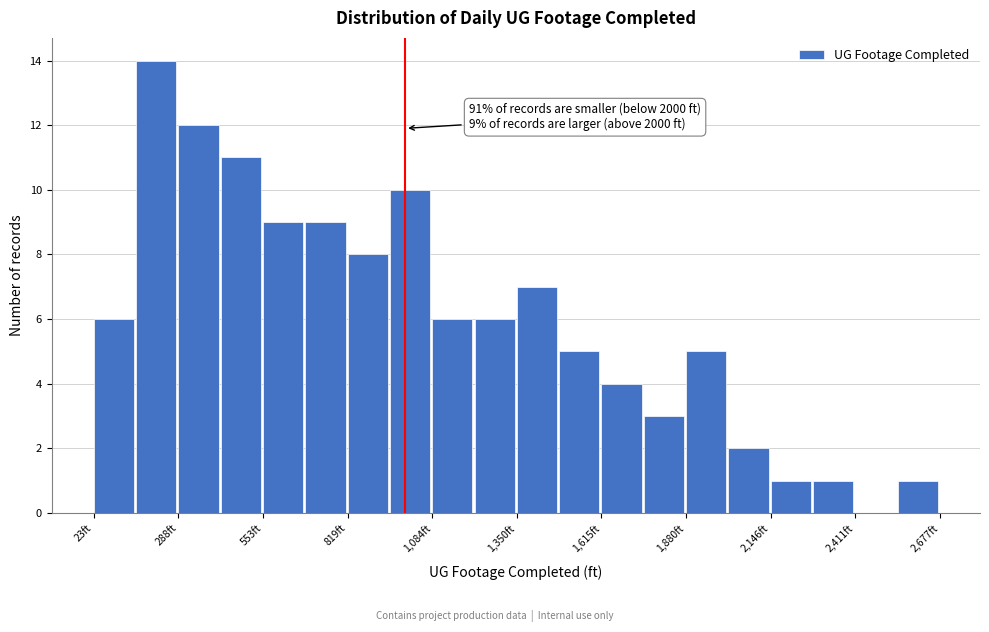

Around what value on the x-axis is the tallest bar? Give the approximate position of its centre, as read against the axis.

200